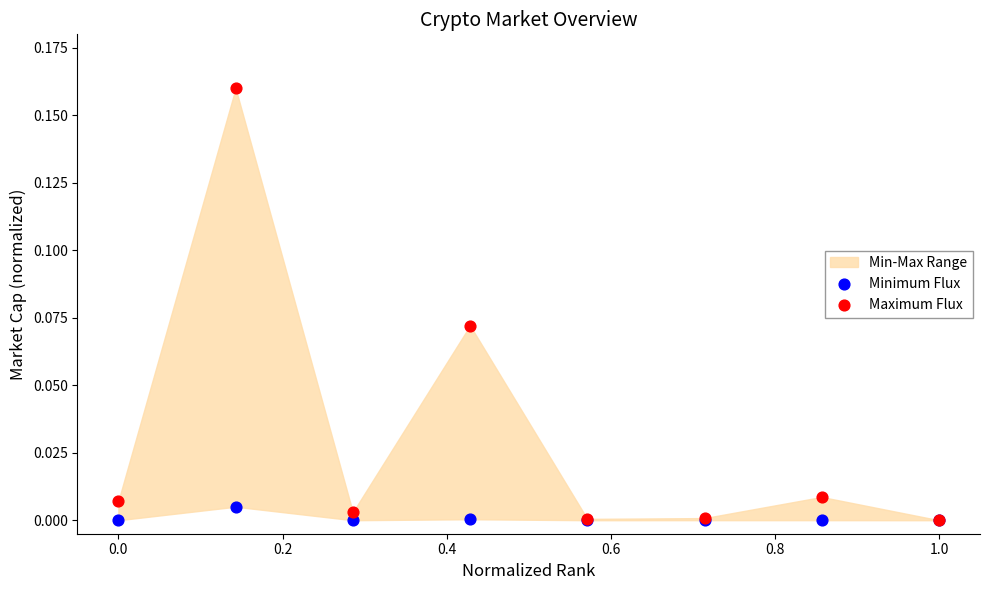

Which series contains the highest Y value?

Maximum Flux